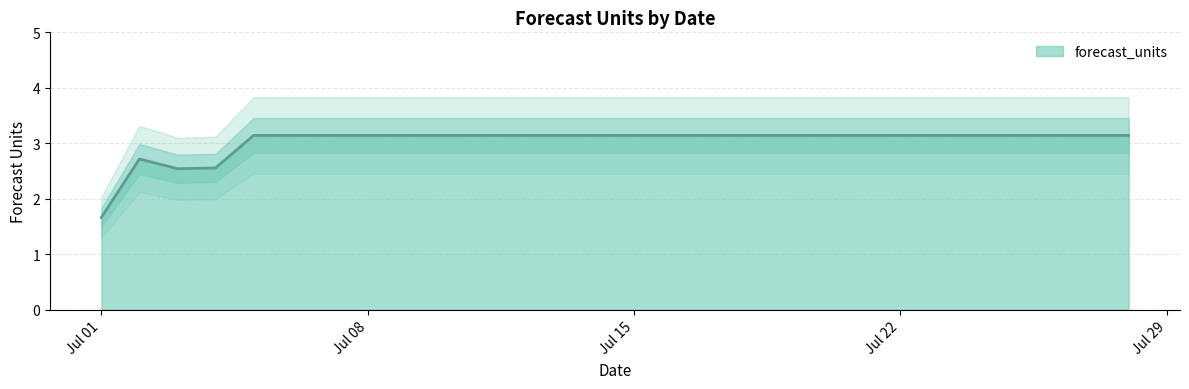

Is it true that forecast_units equals 4.6 at Jul 08?

False